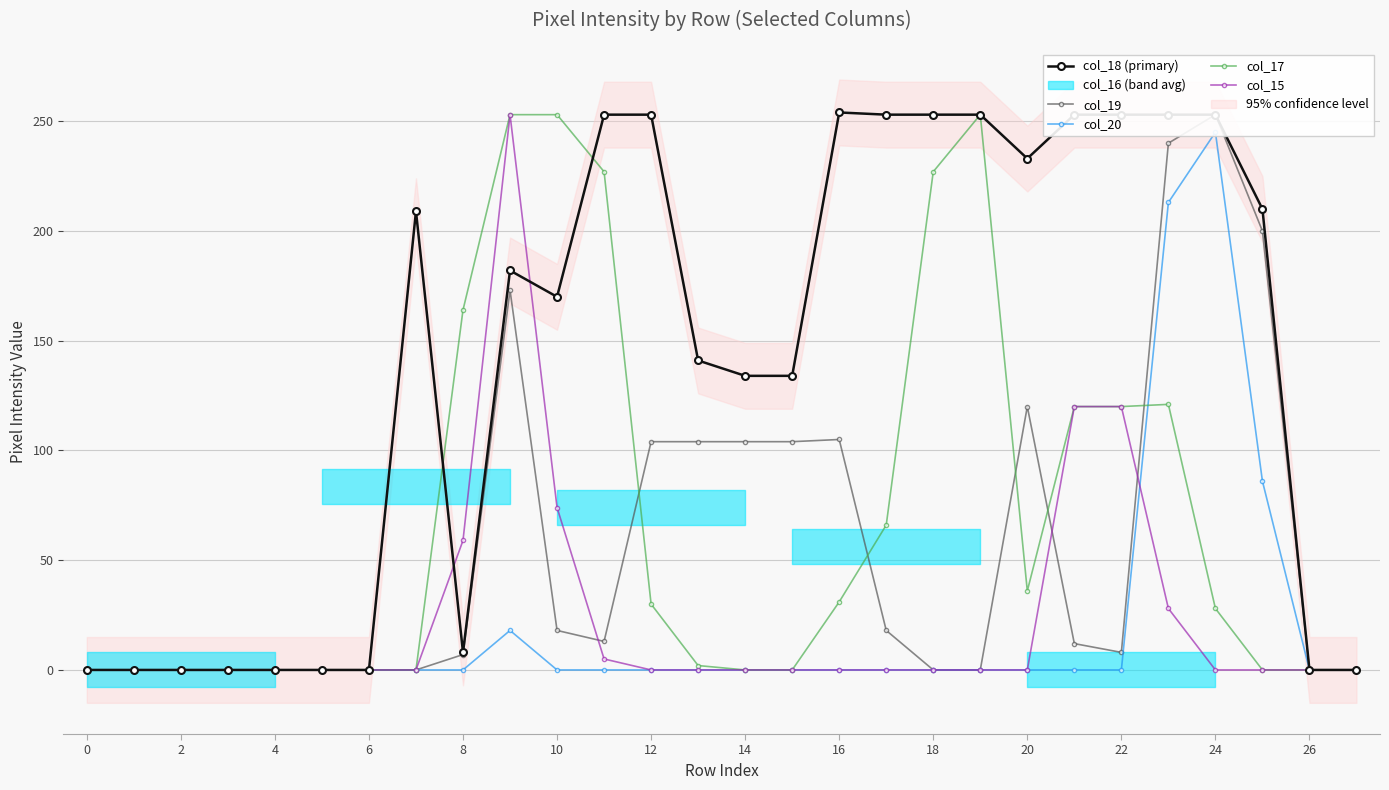

Is it true that col_17 equals 152 at 14?

False